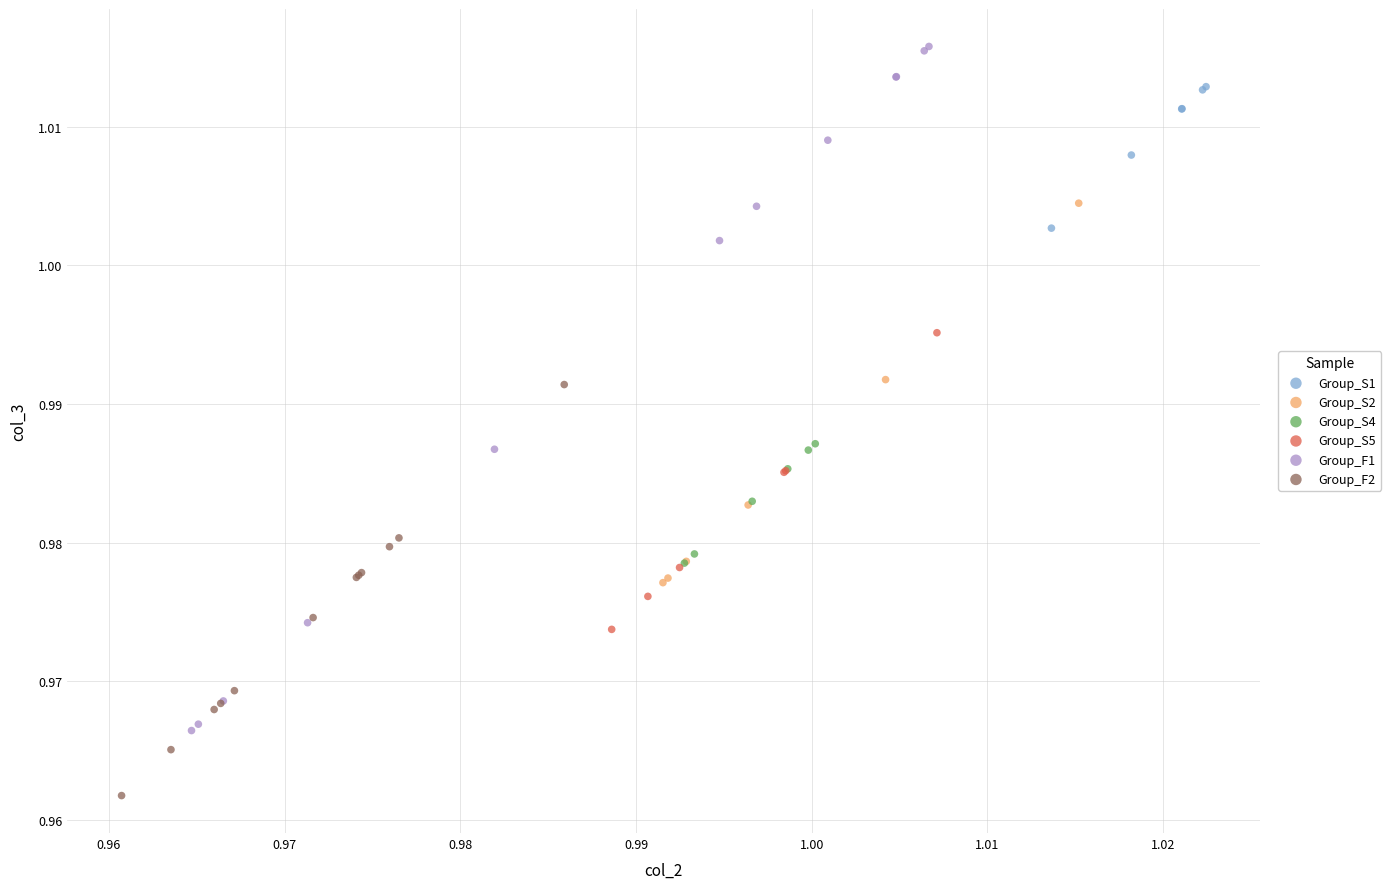

Which series reaches the minimum Y coordinate?

Group_F2